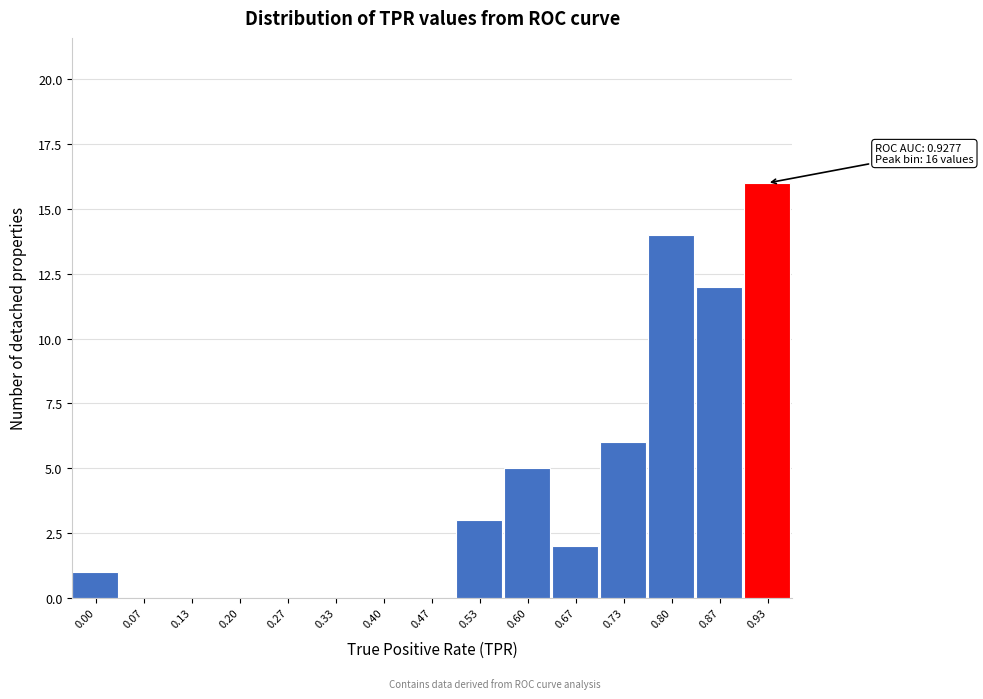

Reading right to left, extract all data points from this chart.

0.93=16	0.87=12	0.80=14	0.73=6	0.67=2	0.60=5	0.53=3	0.47=0	0.40=0	0.33=0	0.27=0	0.20=0	0.13=0	0.07=0	0.00=1